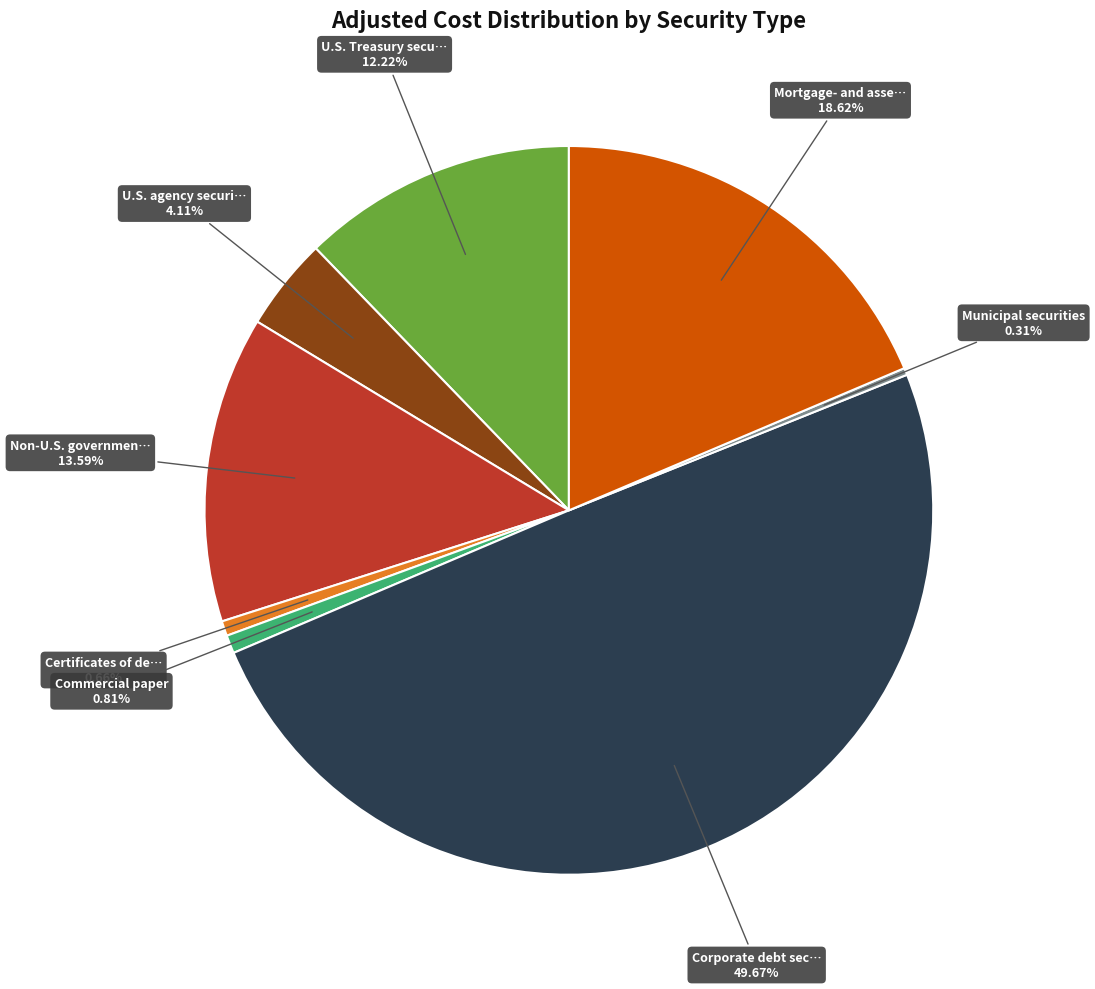

Which category has the smallest portion of the pie?

Municipal securities